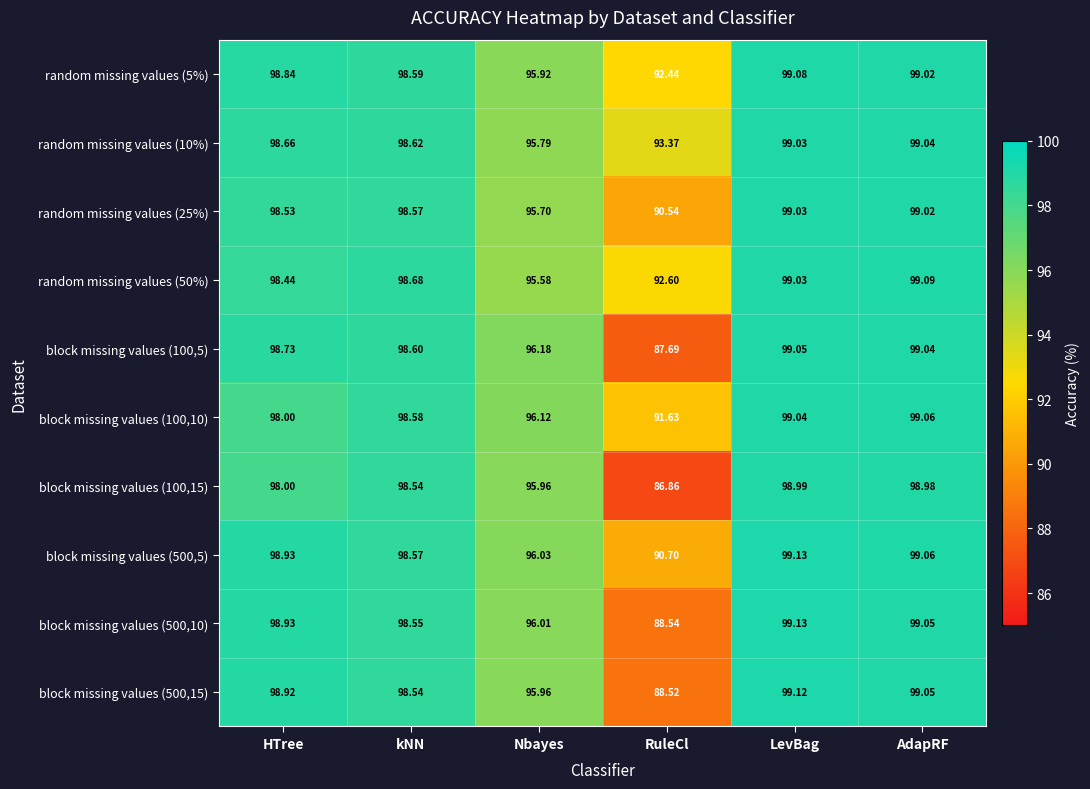

List the labels in order of block missing values (100,5) value, smallest first.

RuleCl, Nbayes, kNN, HTree, AdapRF, LevBag